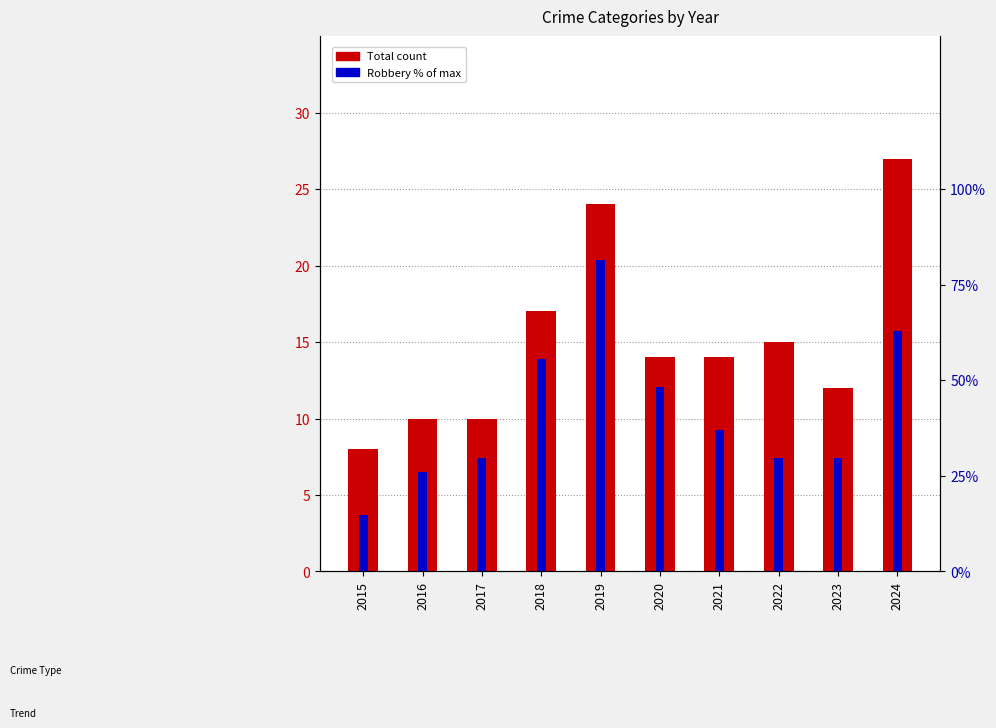

What is the spread (max minus min) of values at 2020?

34.1